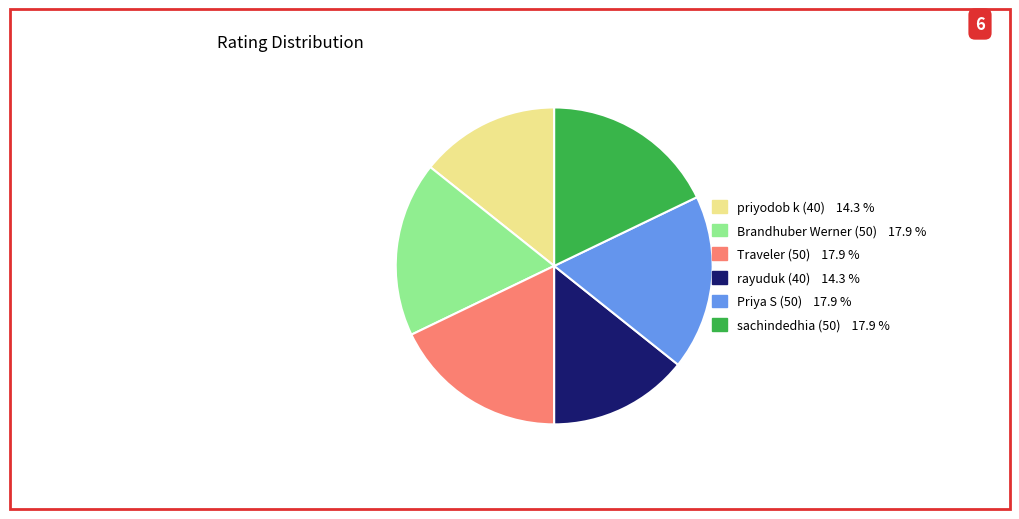

Combined, do Priya S (50) and sachindedhia (50) account for over 50%?

No